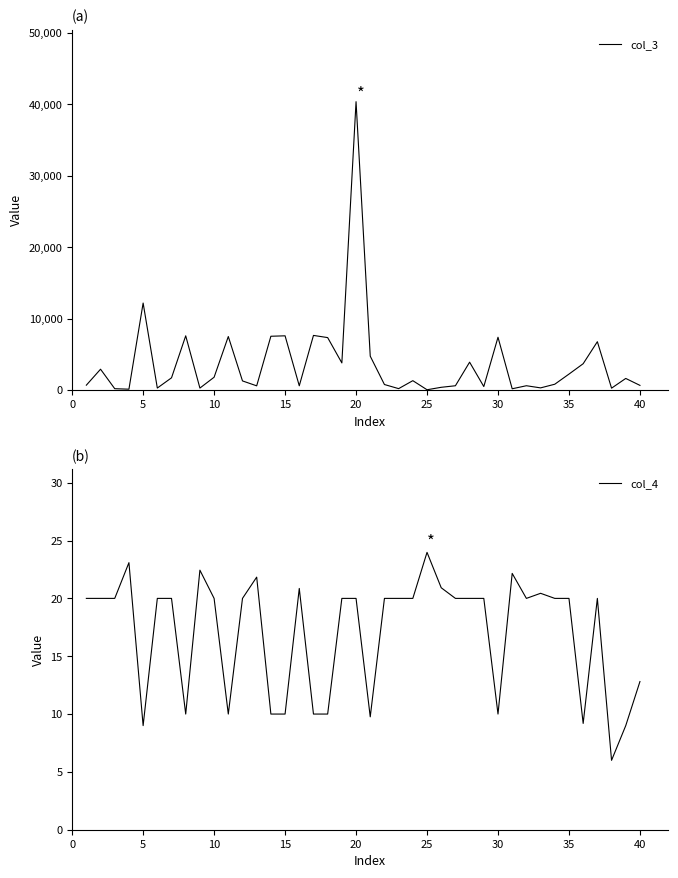

At how many categories does at least one series exceed 1782?

17